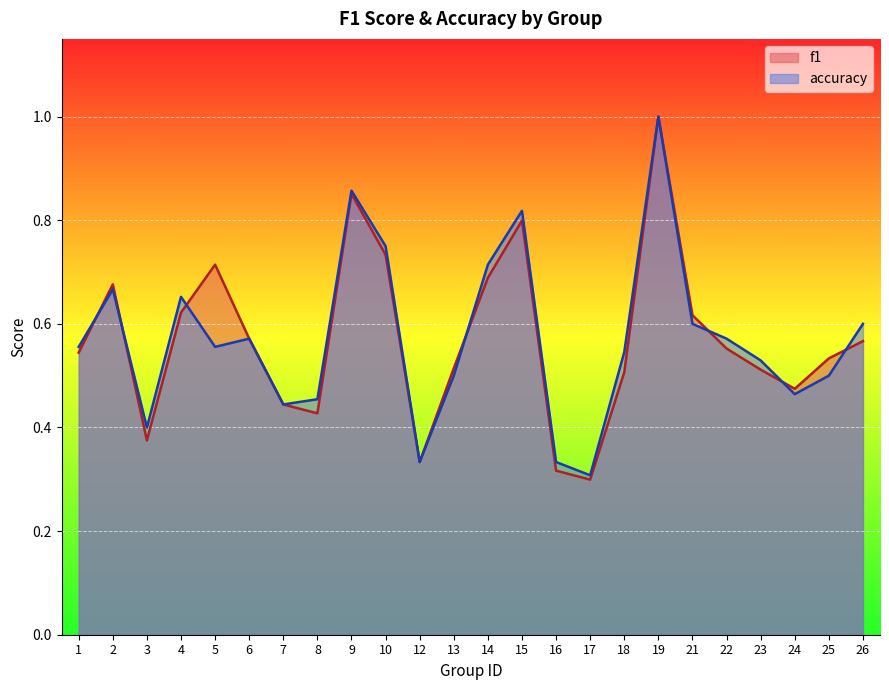

What is the average value of the f1 series?

0.6